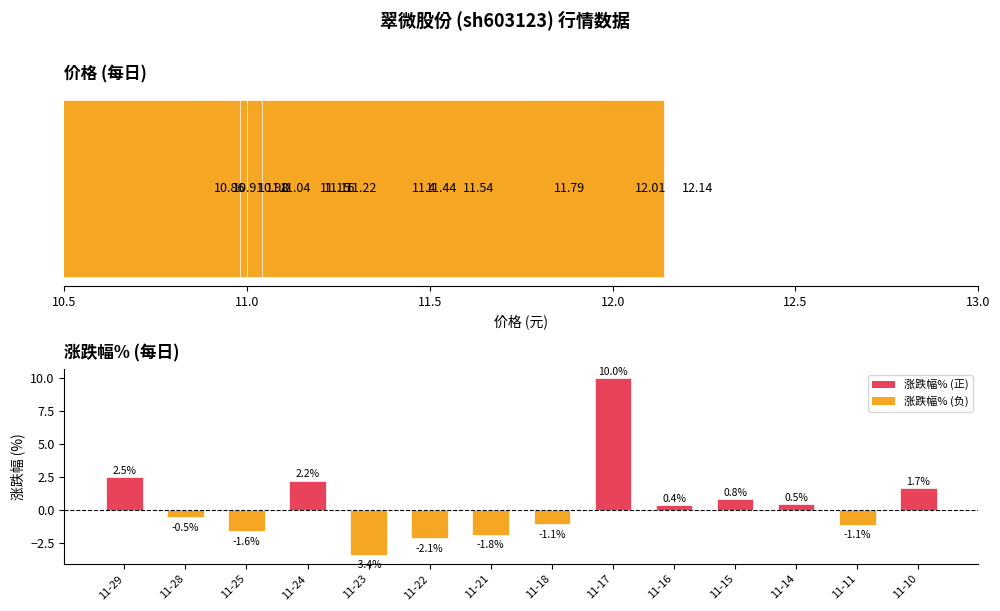

What is the average value of the 价格 series?

11.3